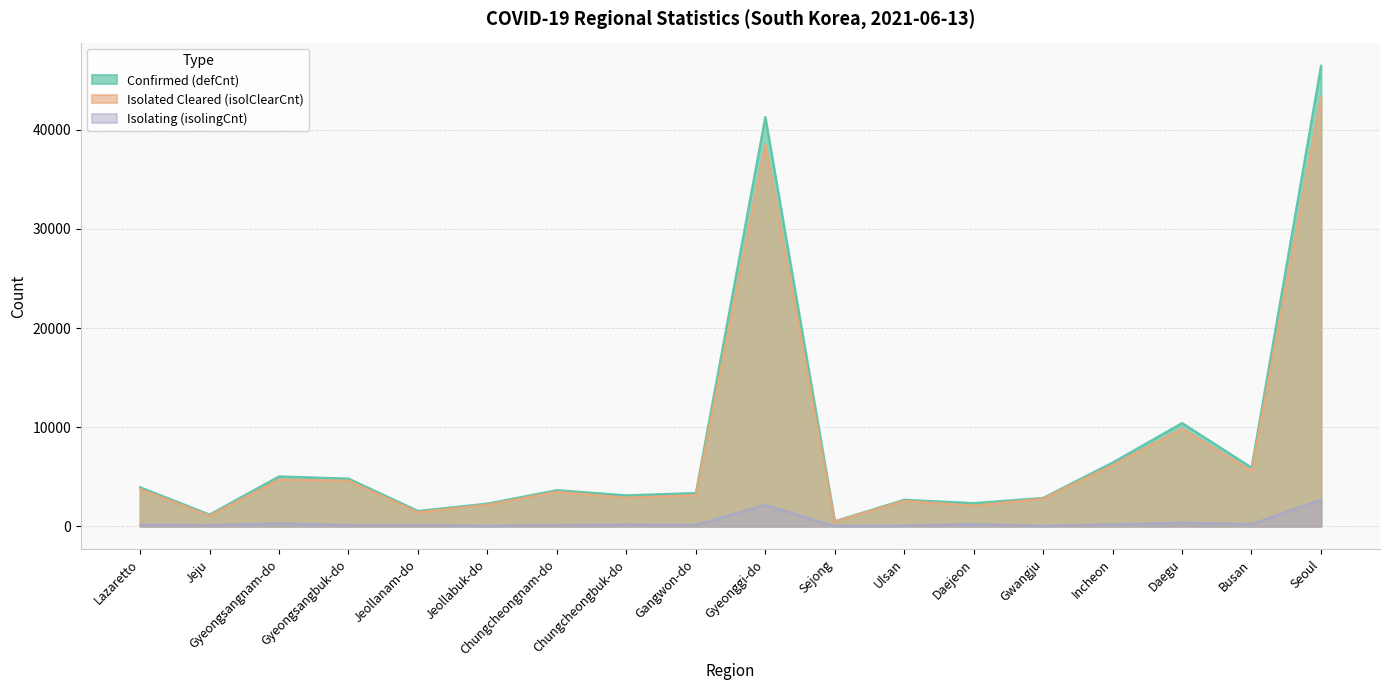

Which series has the largest range (max minus min)?

Confirmed (defCnt)